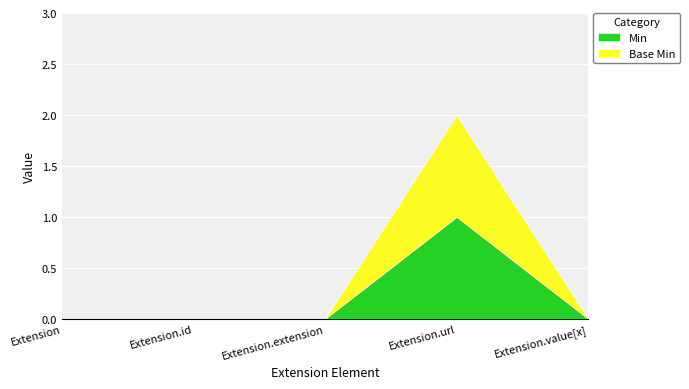

At which label is Min closest to 0?

Extension